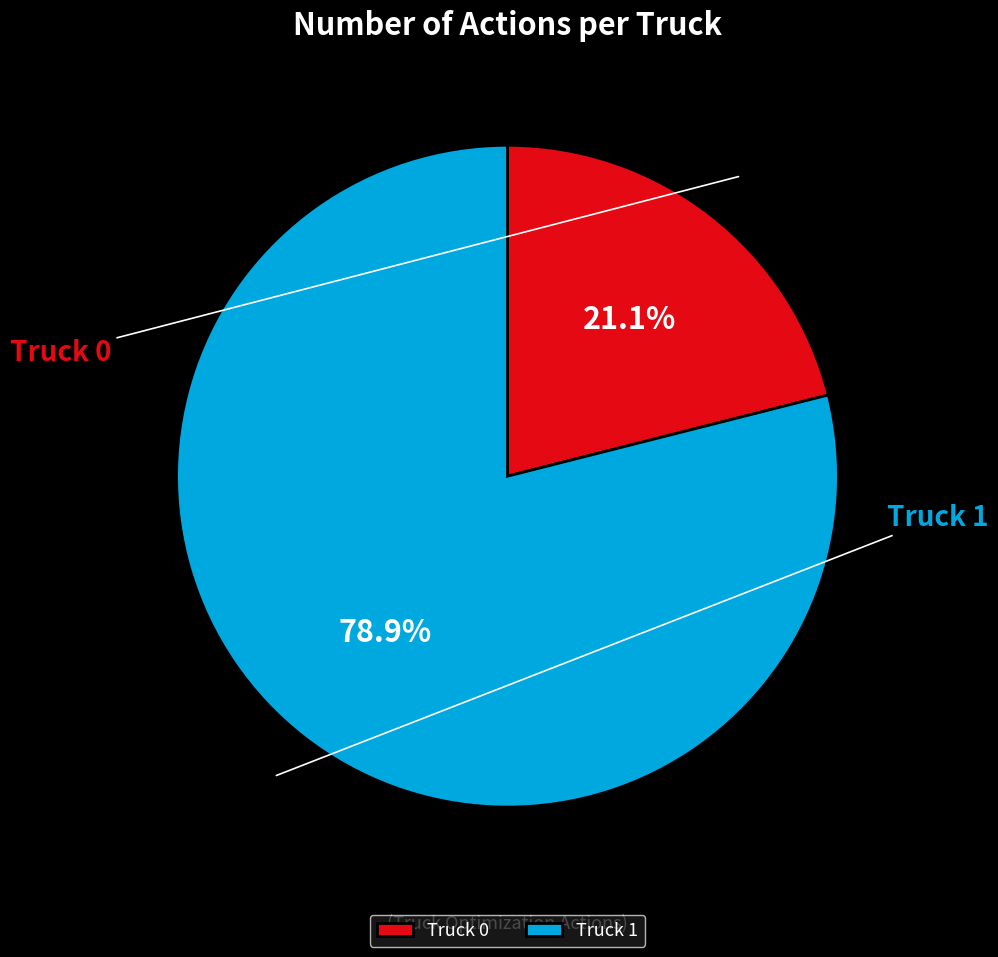

The Truck 0 slice represents 34% of the pie. True or false?

False